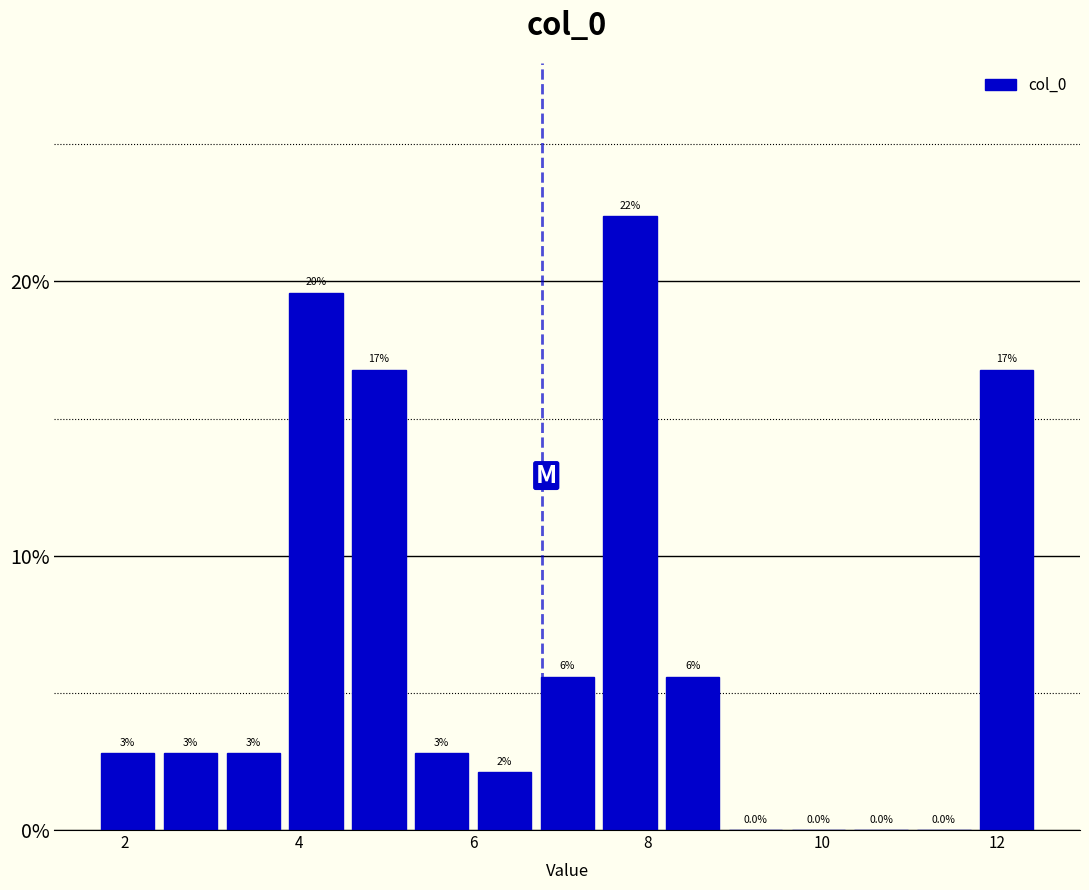

Around what value on the x-axis is the tallest bar? Give the approximate position of its centre, as read against the axis.

7.8